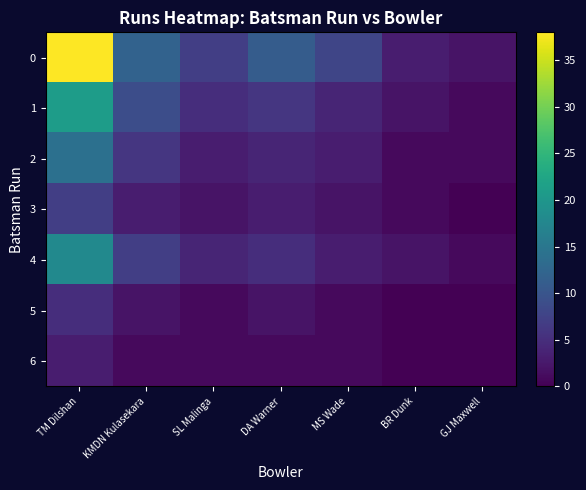

What is the total value across all series at MS Wade?

22